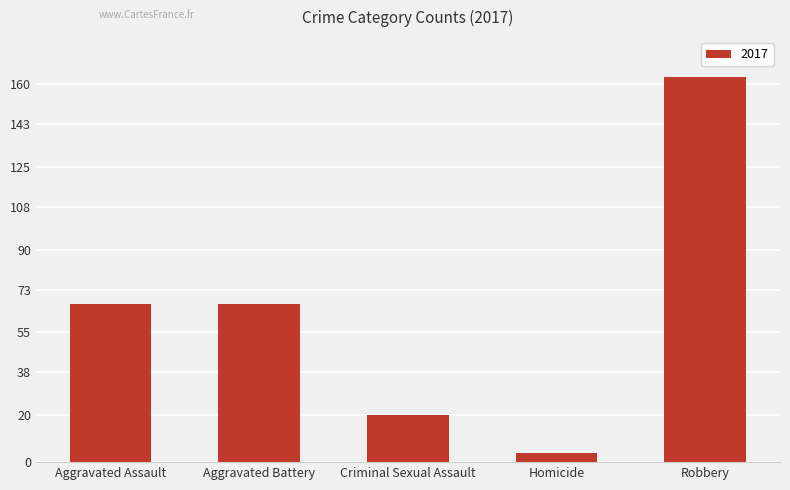

Which has a higher value, Criminal Sexual Assault or Aggravated Battery?

Aggravated Battery